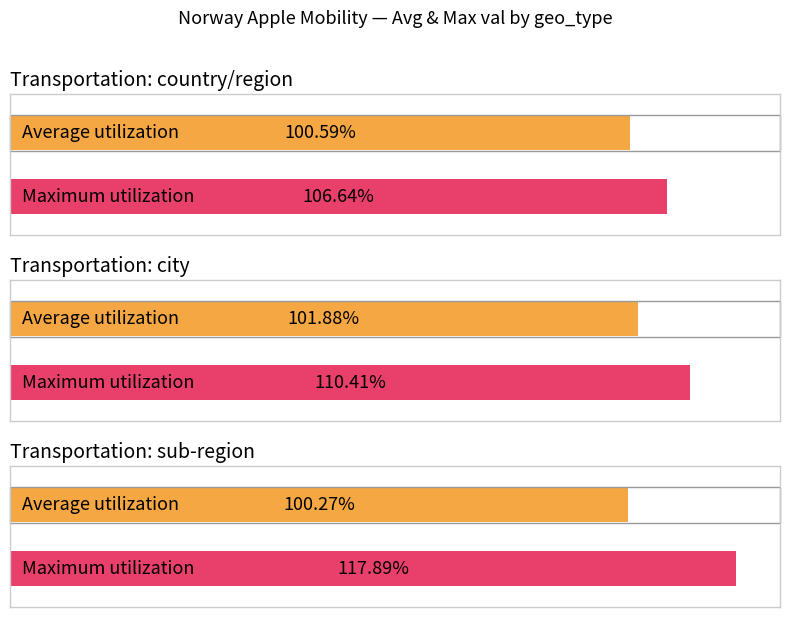

Where is transit nearest to the value 101?

country/region